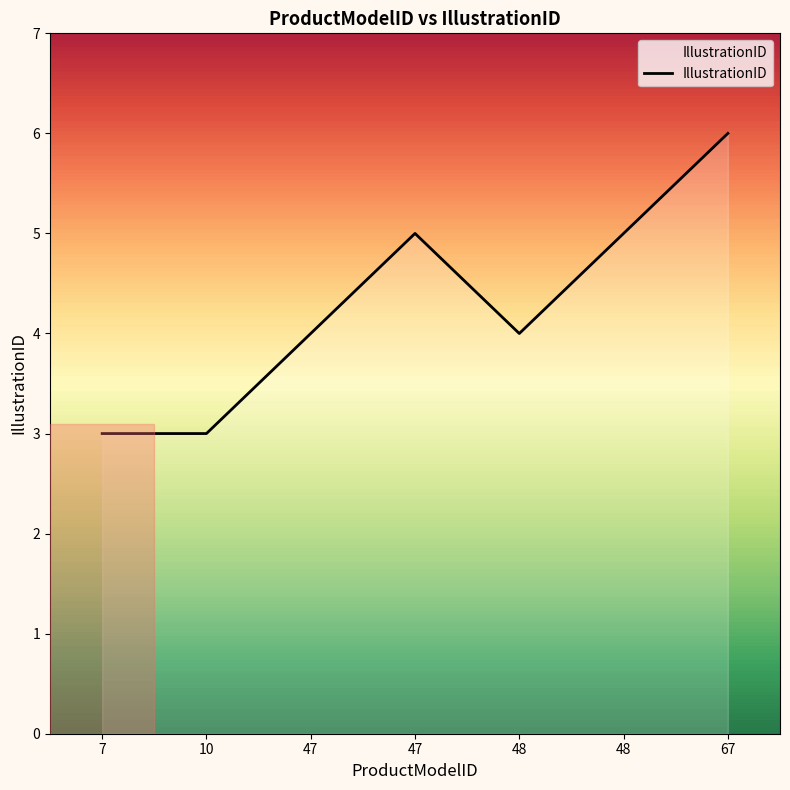

How many categories are shown in the chart?

7